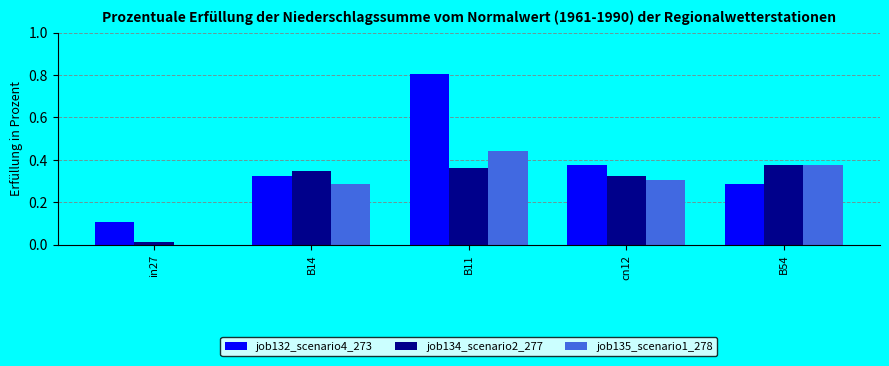

Which series has the largest total across all categories?

job132_scenario4_273